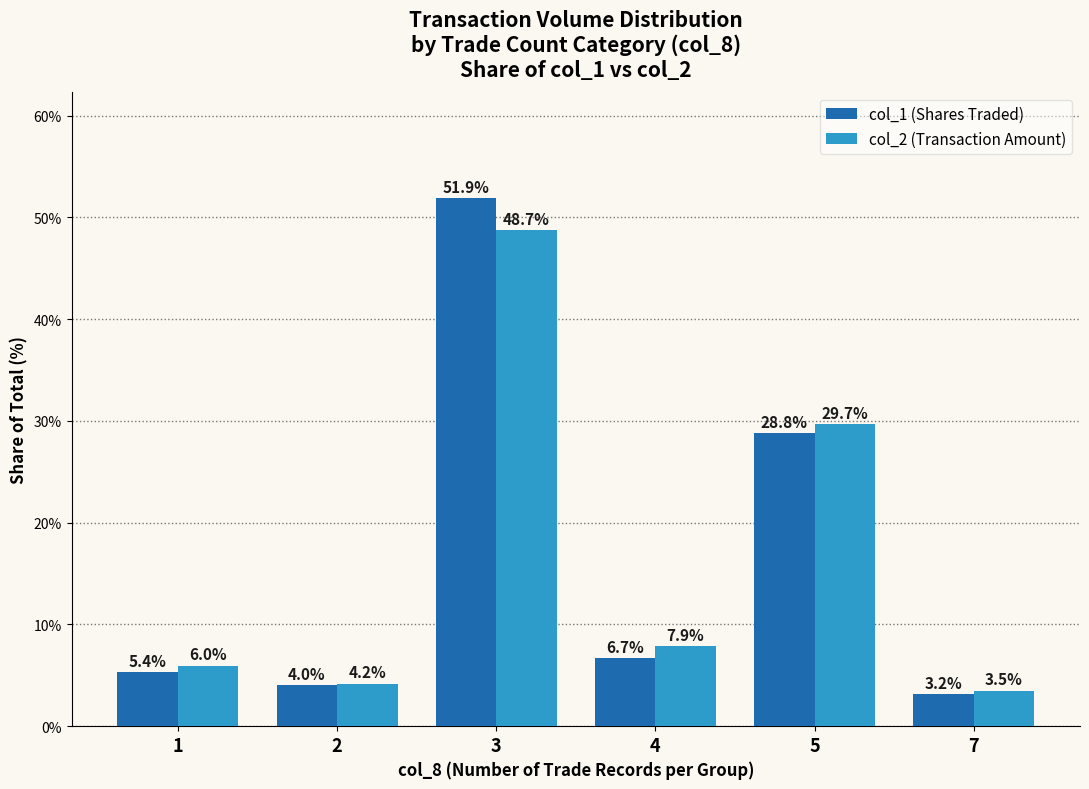

Is it true that col_1 (Shares Traded) equals 4.0 at 2?

True